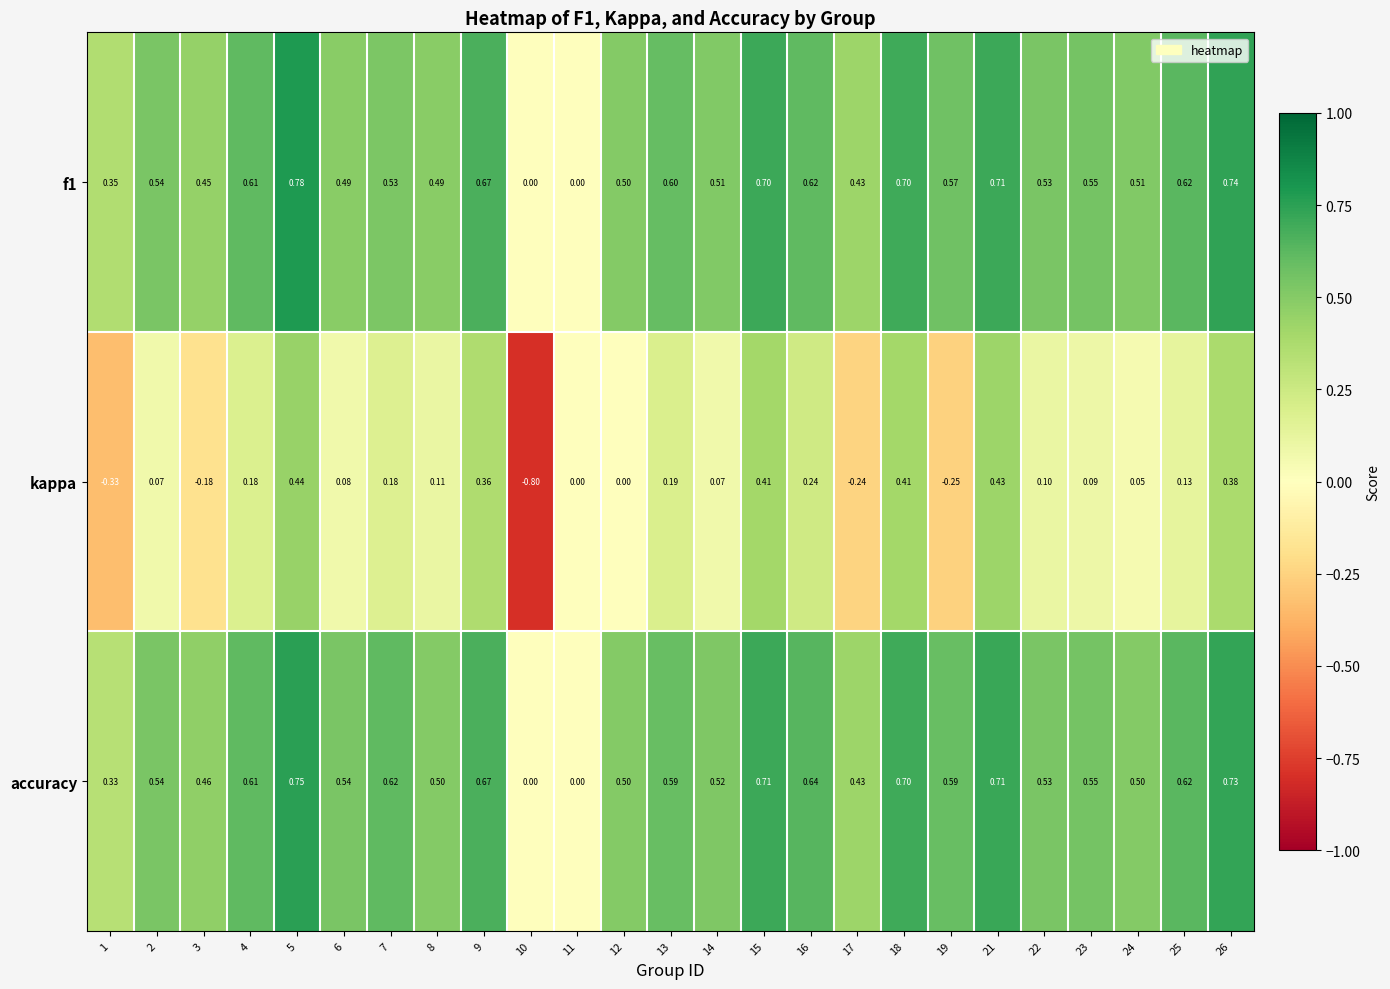

Which series has the largest total across all categories?

accuracy